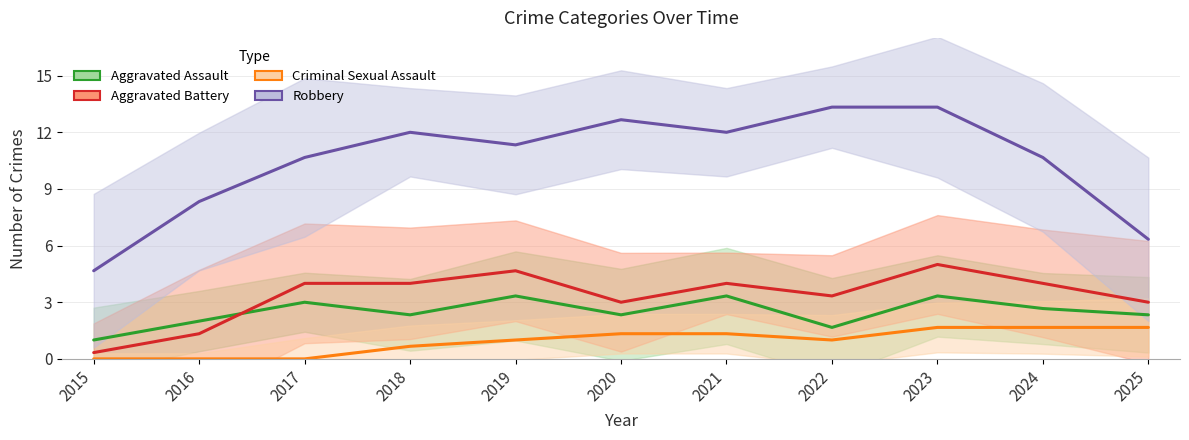

What is the greatest value displayed?

13.3